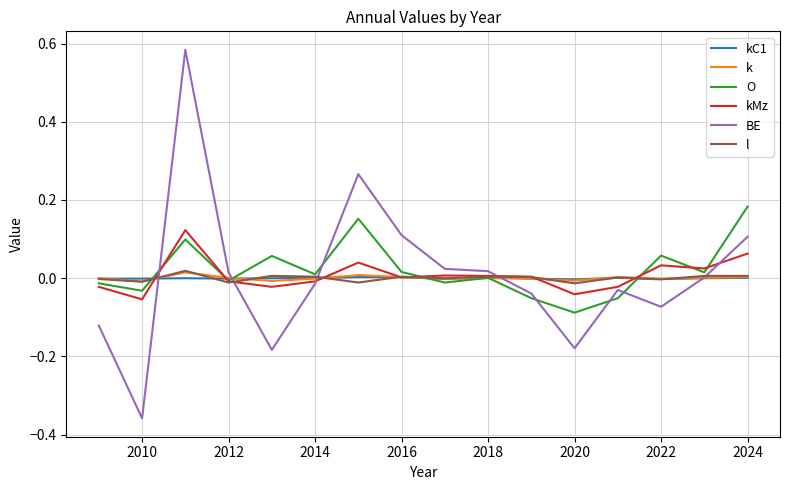

Which series has the largest range (max minus min)?

BE